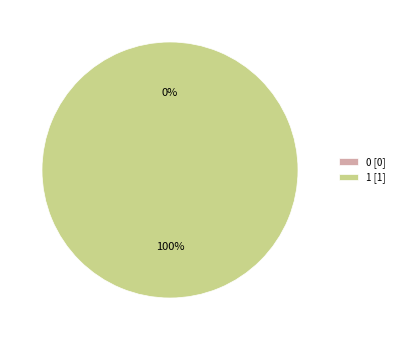

What is the total percentage of 1 and 0?

100.0%